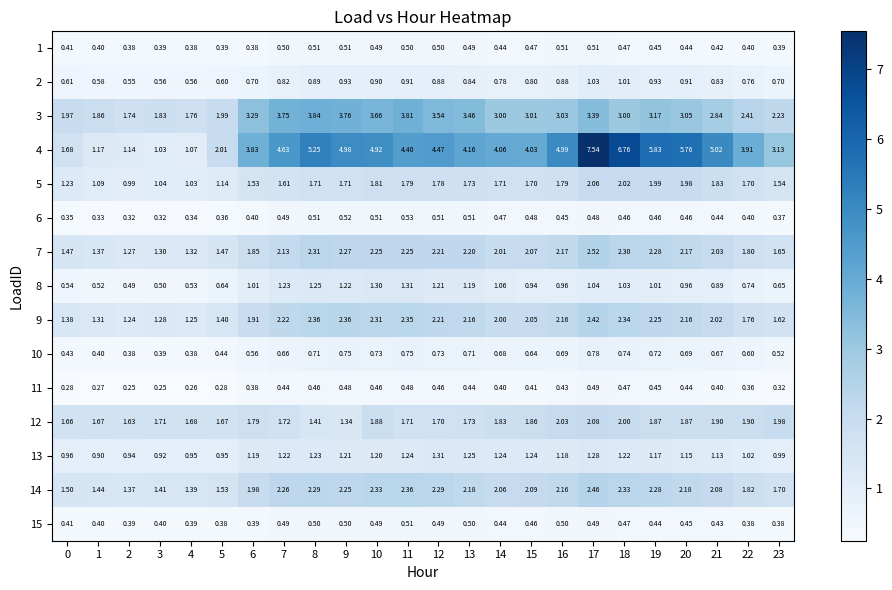

Is the value of 14 at 2 greater than the value of 10 at 9?

Yes